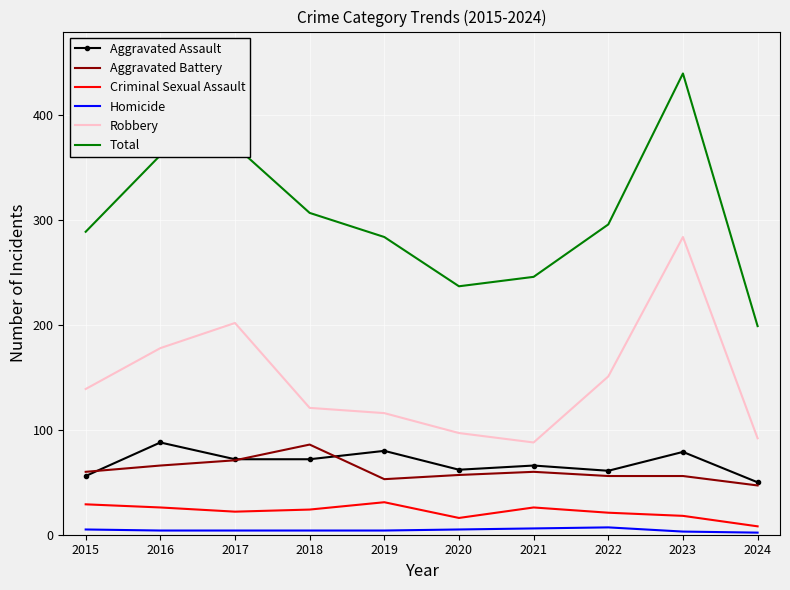

Where does the Aggravated Assault series first go above 72?

2016